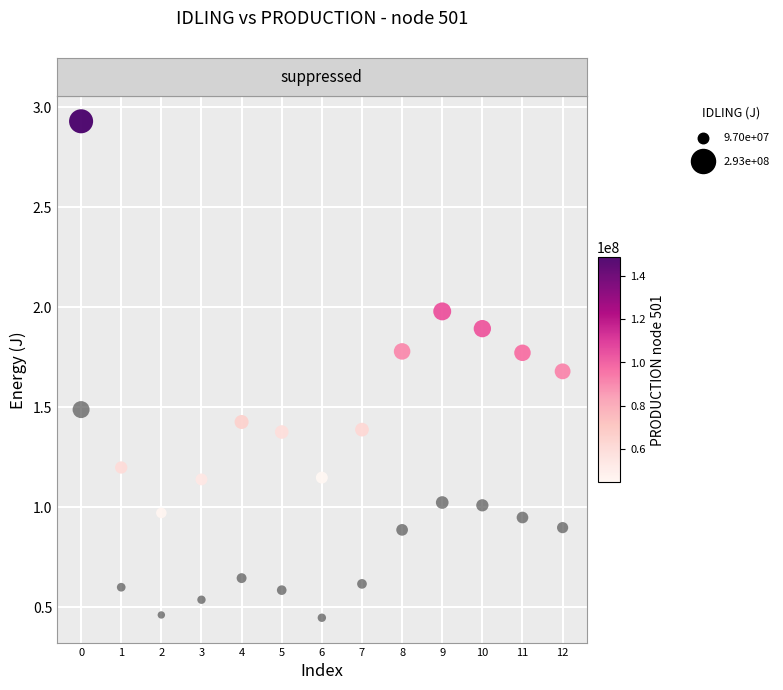

Across all data points, what is the range of Y values (max minus min)?

248175662.6